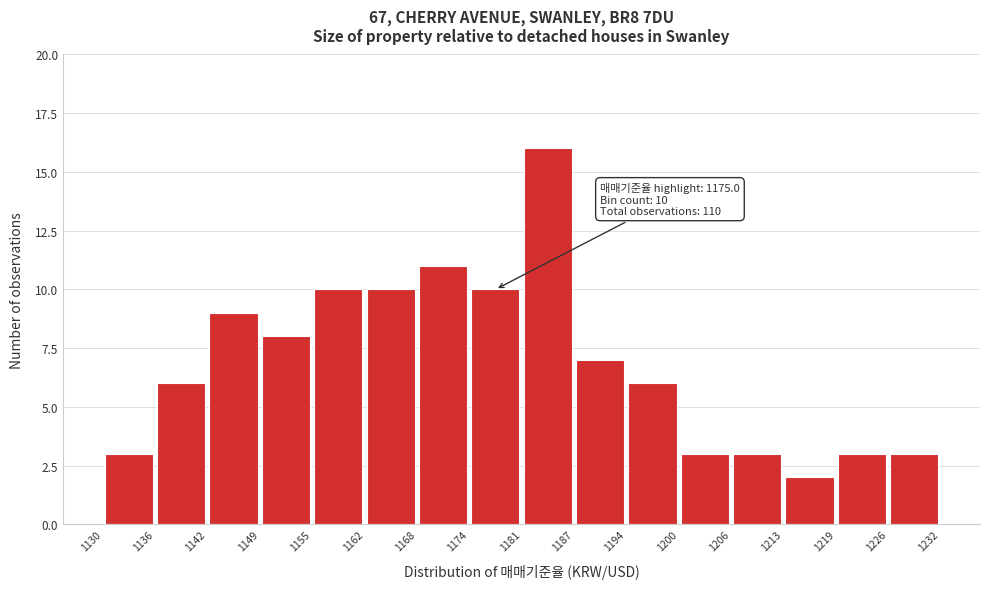

Which range on the x-axis has the tallest bar?

1181 to 1187